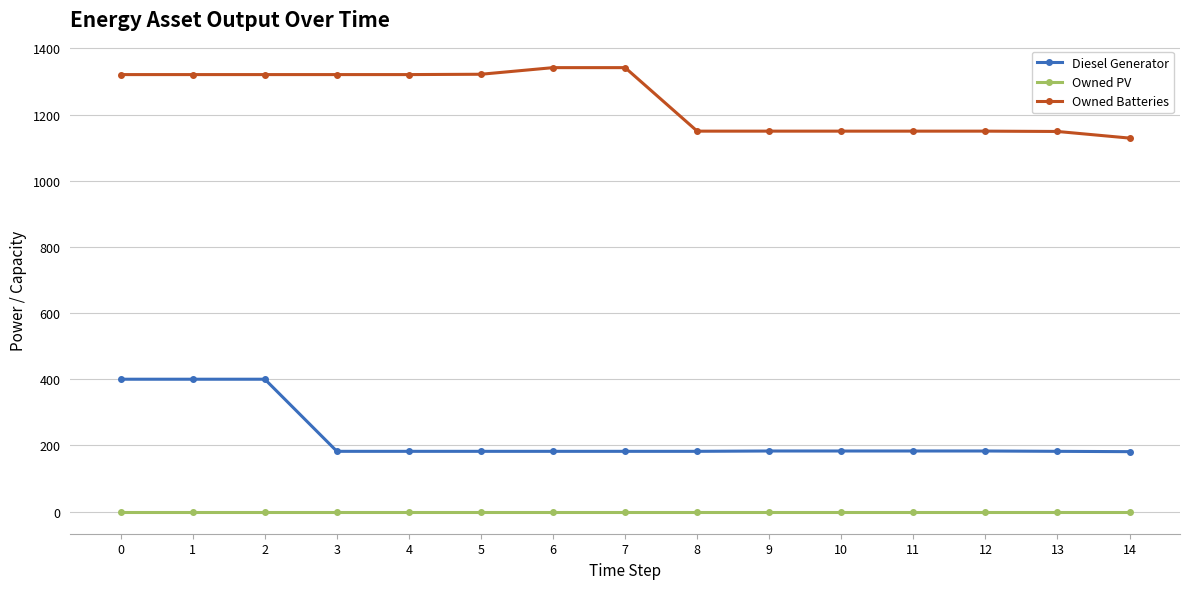

The Owned Batteries series shows 1150 at 10. True or false?

True